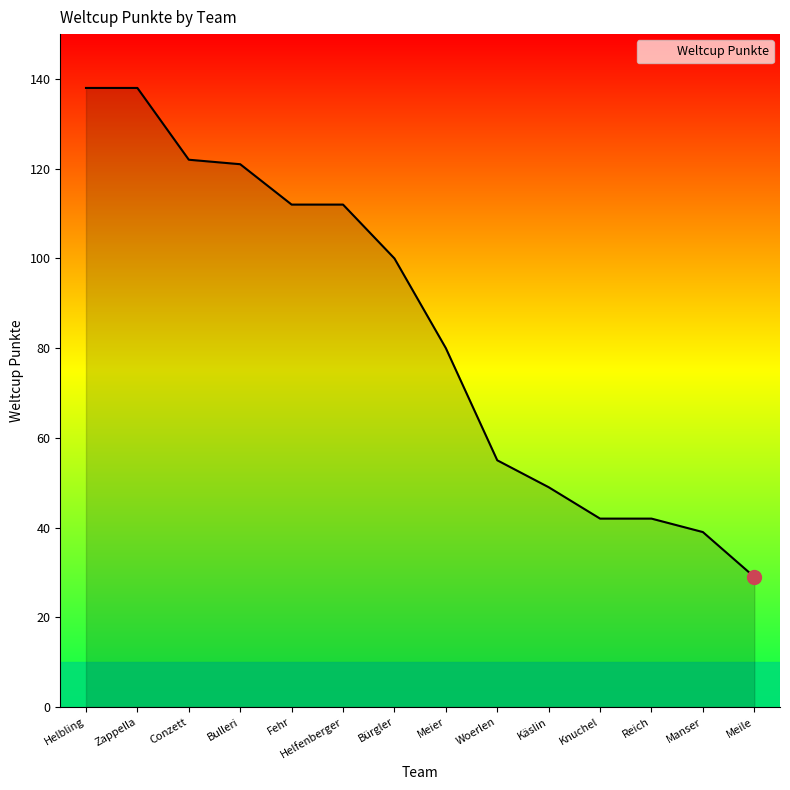

Reading right to left, what are all the values shown in this chart?

Meile=29	Manser=39	Reich=42	Knuchel=42	Käslin=49	Woerlen=55	Meier=80	Bürgler=100	Helfenberger=112	Fehr=112	Bulleri=121	Conzett=122	Zappella=138	Helbling=138